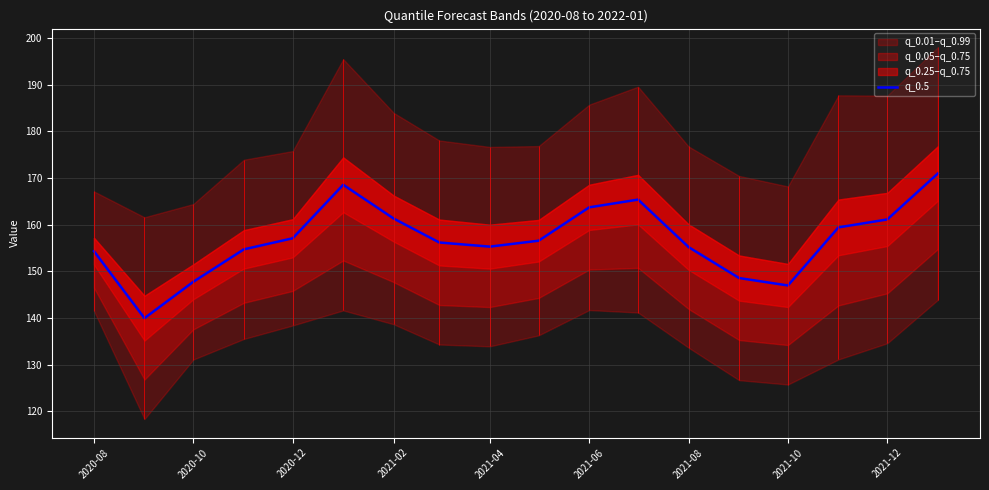

Is it true that q_0.5 equals 161.1 at 2021-12?

True